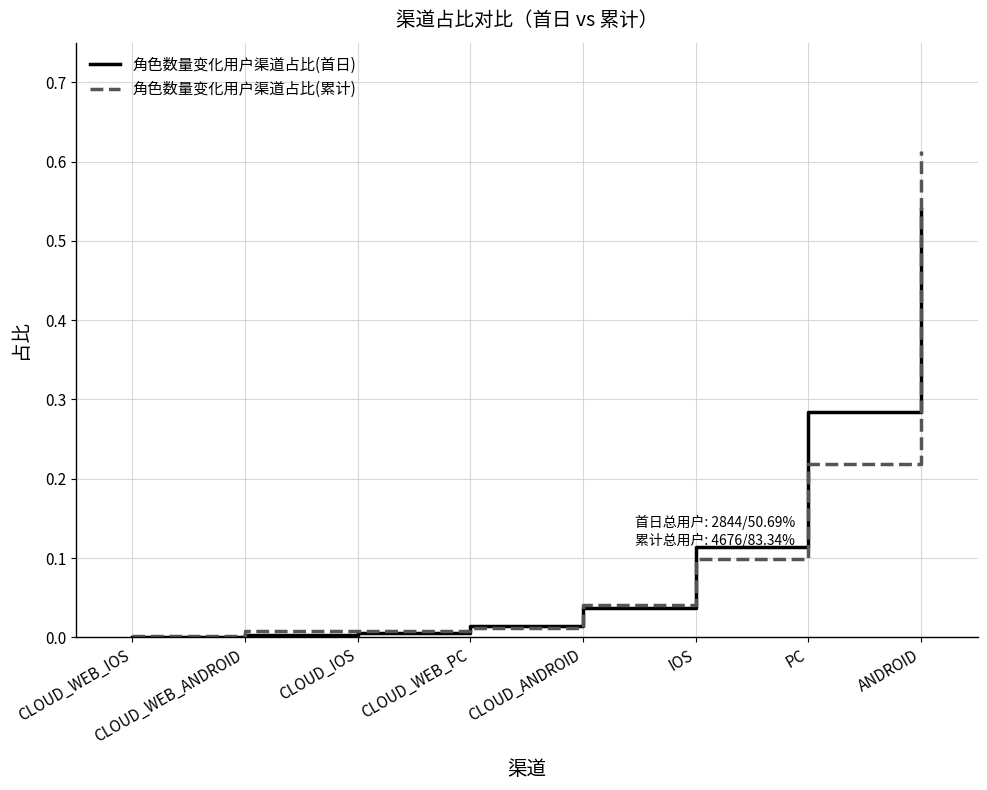

Does the chart have visible grid lines?

Yes